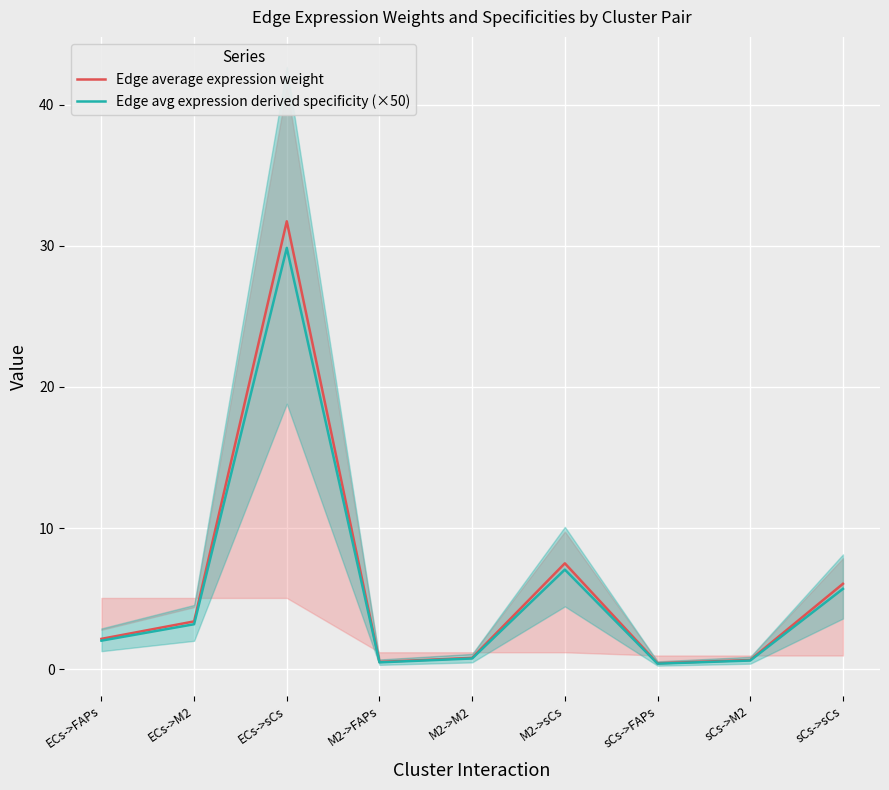

What is the total value across all series at M2->FAPs?

1.0